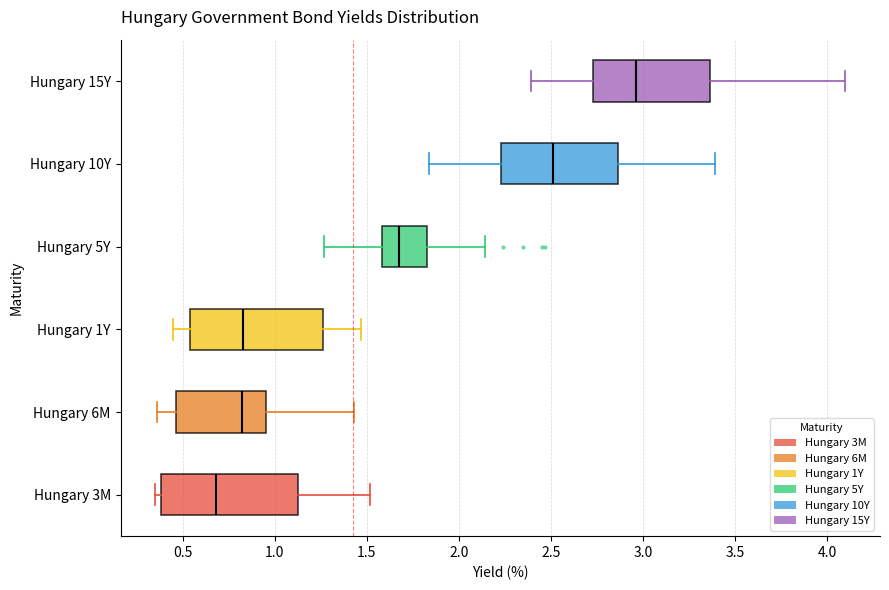

Reading bottom to top, transcribe this box plot: for each box, give where its median line is, the range the box spans, and where its two whiskers end, as read against the x-axis. The values are not printed on the chart, so give them approximately, as read against the axis.

Hungary 3M: median 0.70, box 0.40 to 1.15, whiskers 0.35 to 1.50
Hungary 6M: median 0.80, box 0.45 to 0.95, whiskers 0.35 to 1.45
Hungary 1Y: median 0.85, box 0.55 to 1.25, whiskers 0.45 to 1.45
Hungary 5Y: median 1.70, box 1.60 to 1.85, whiskers 1.25 to 2.15
Hungary 10Y: median 2.50, box 2.25 to 2.85, whiskers 1.85 to 3.40
Hungary 15Y: median 2.95, box 2.75 to 3.35, whiskers 2.40 to 4.10